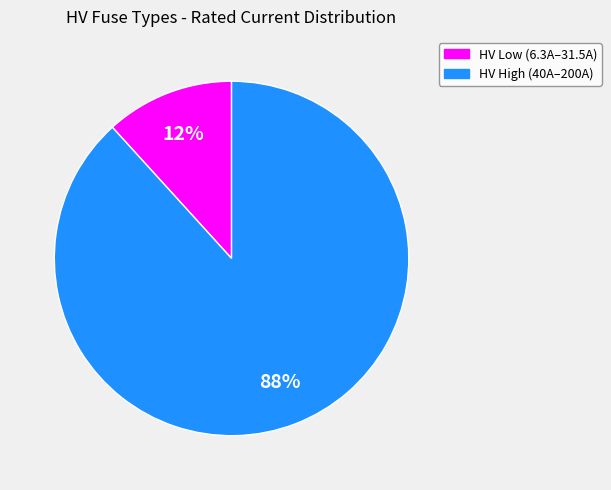

To the nearest percent, what is the average slice percentage?

50%